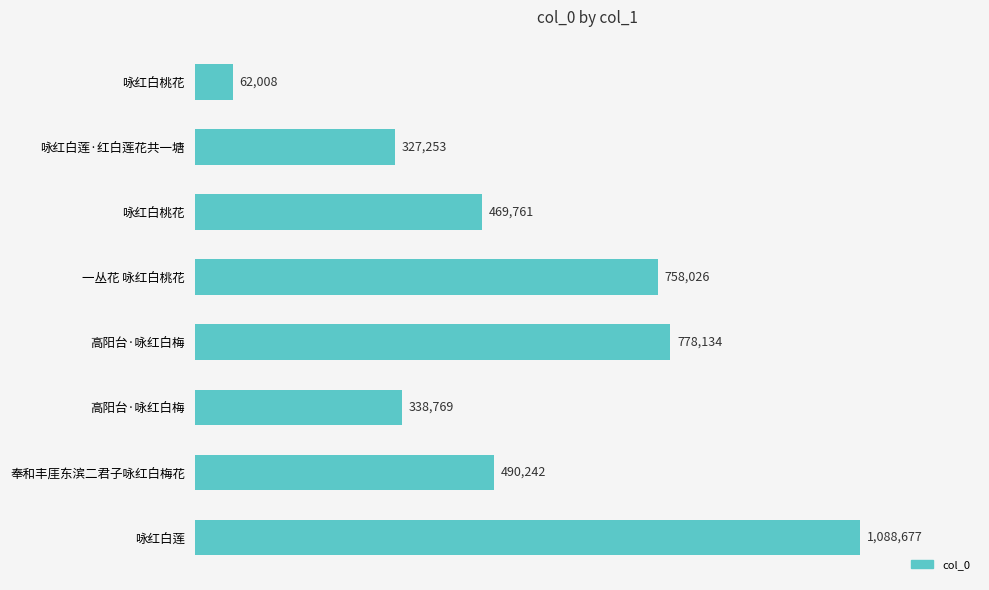

Are the bars horizontal?

Yes